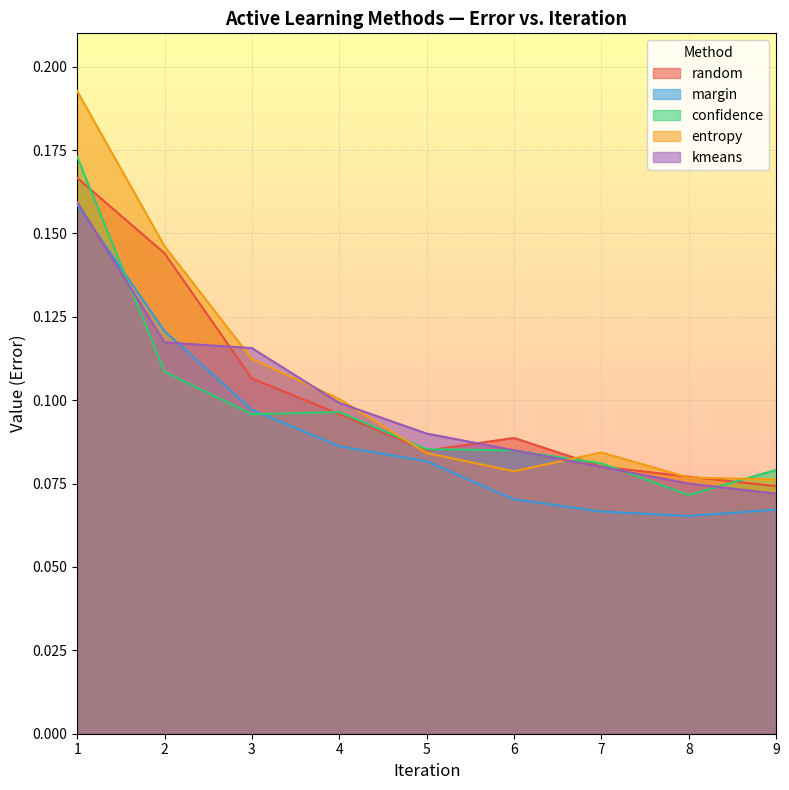

What is the highest value of the random series?

0.2